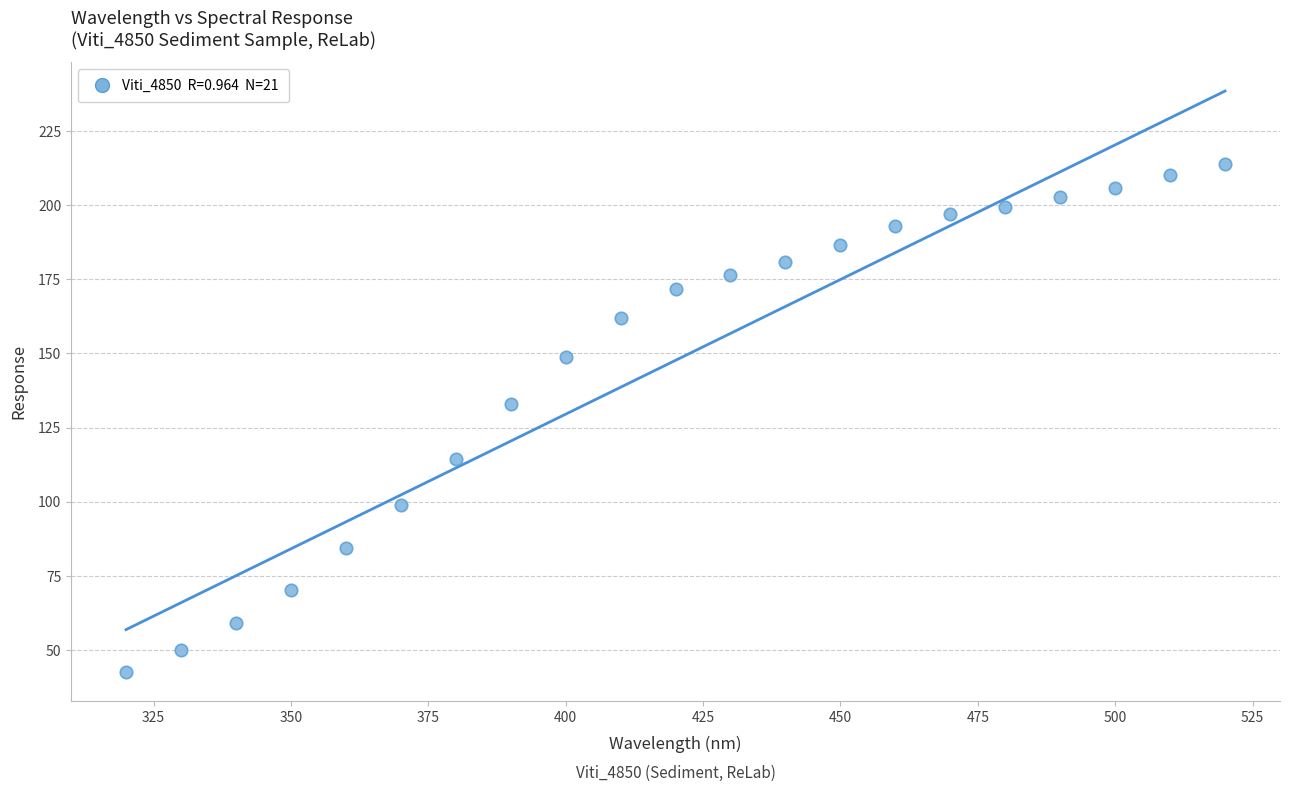

What Y value in the scatter plot is closest to 128?

132.9